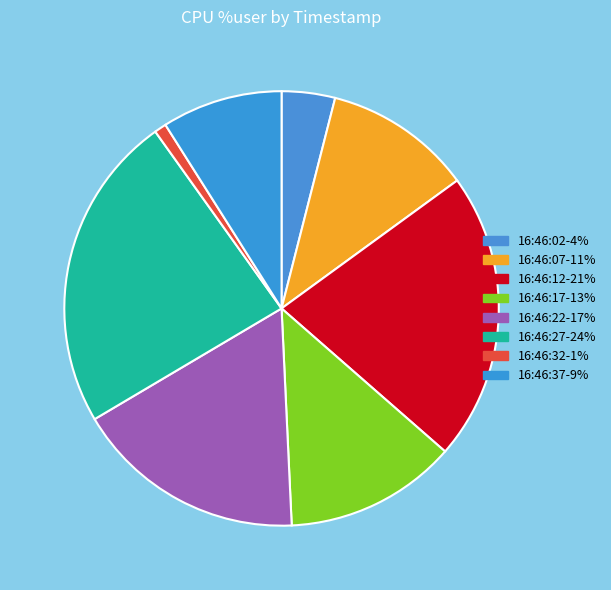

What is the largest slice in the pie chart?

16:46:27